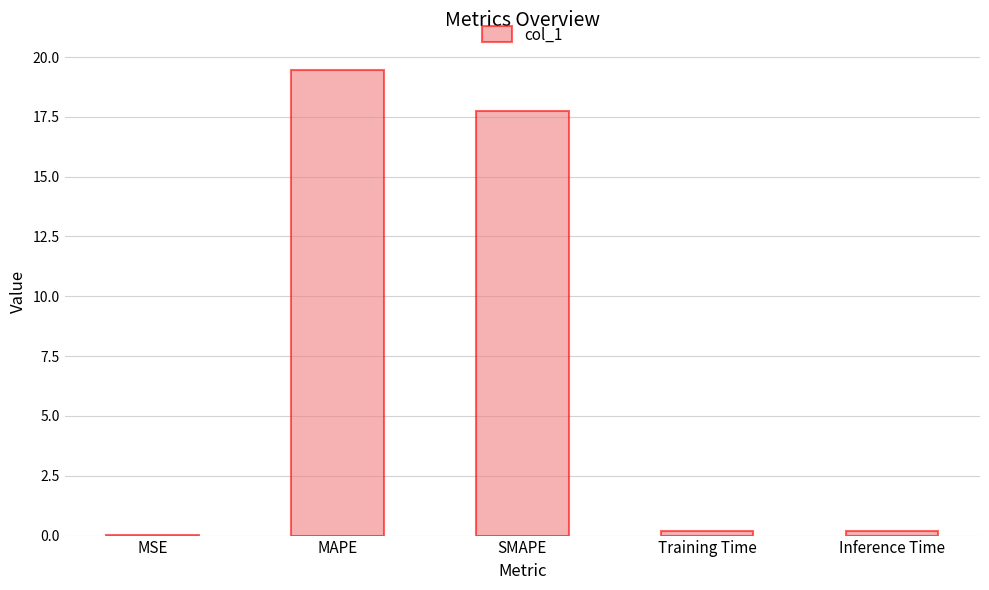

The chart shows a value of 19.5 at MAPE. True or false?

True